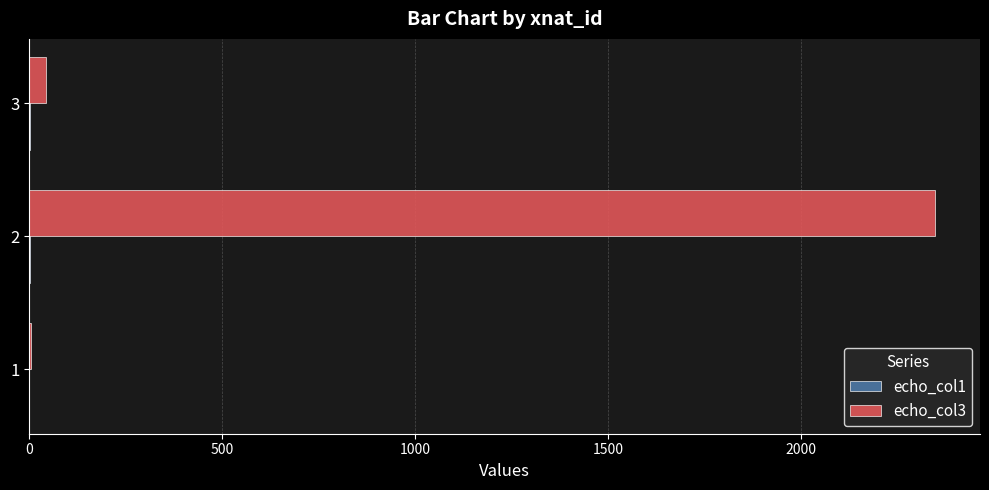

What is the greatest value displayed?

2345.4